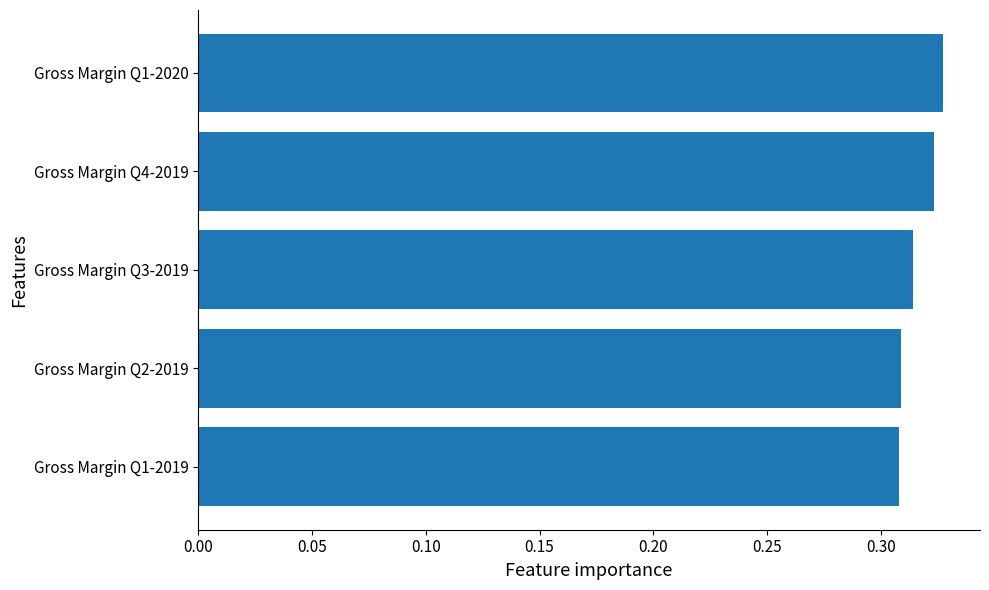

Is it true that the value at Gross Margin Q2-2019 is 0.1?

False